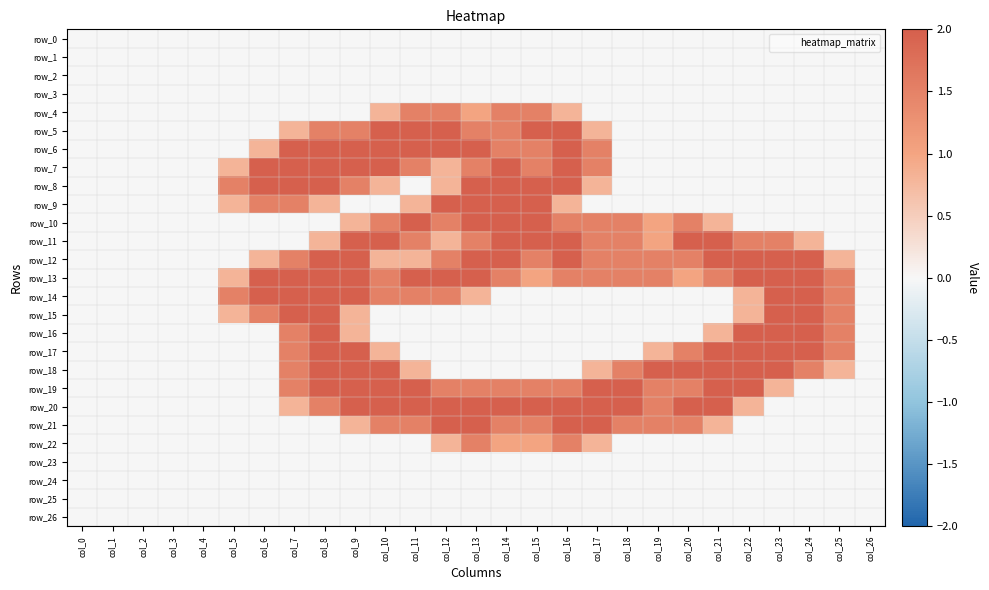

At how many categories does at least one series exceed 0?

21